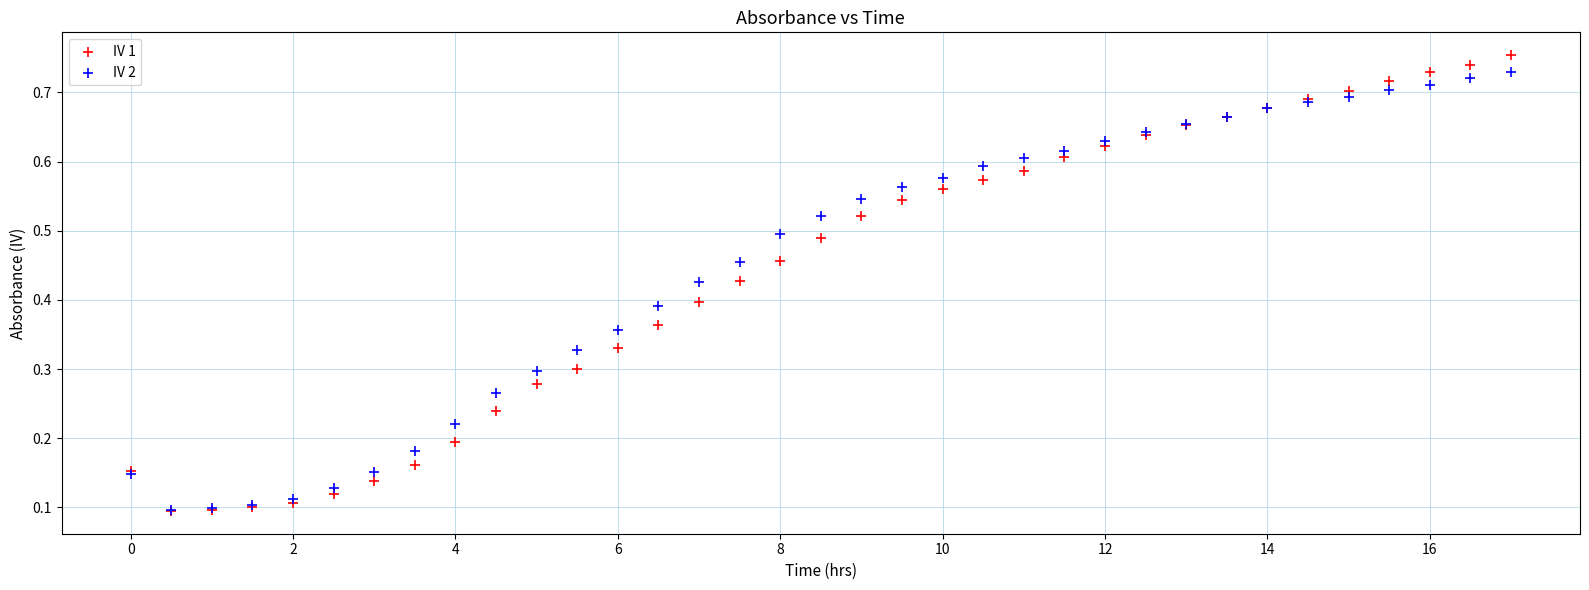

What are all the series names shown in the legend?

IV 1, IV 2